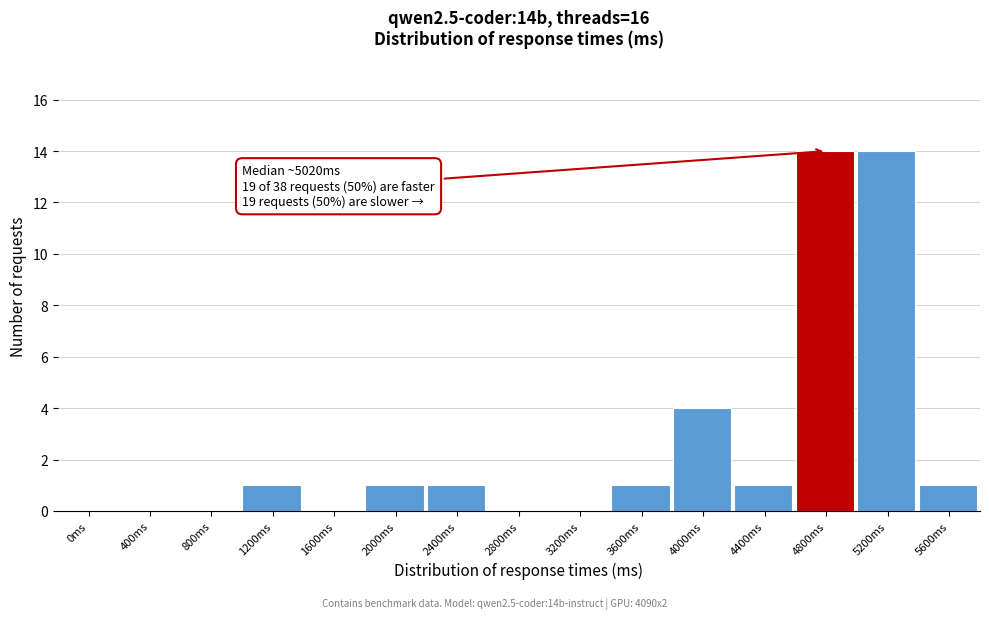

Reading left to right, list all the values displayed in this chart.

0ms=0	400ms=0	800ms=0	1200ms=1	1600ms=0	2000ms=1	2400ms=1	2800ms=0	3200ms=0	3600ms=1	4000ms=4	4400ms=1	4800ms=14	5200ms=14	5600ms=1